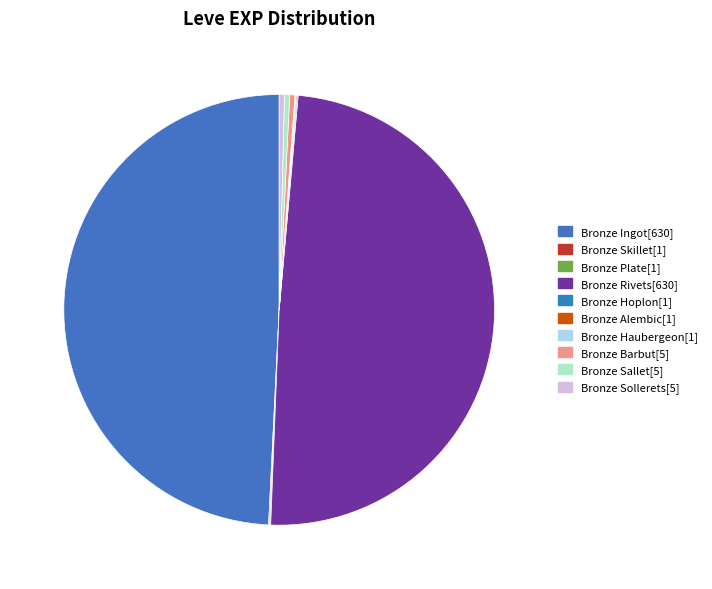

Combined, do Bronze Haubergeon[1] and Bronze Sollerets[5] account for over 50%?

No